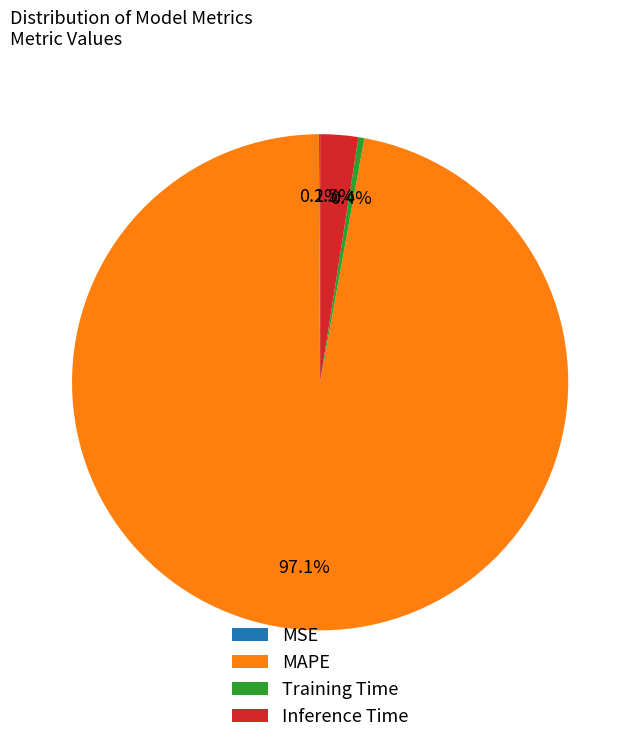

Which has a higher value, Inference Time or Training Time?

Inference Time